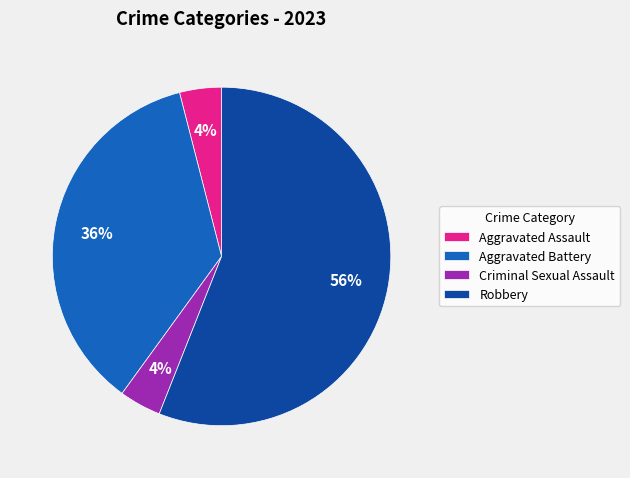

Combined, do Criminal Sexual Assault and Aggravated Battery account for over 50%?

No